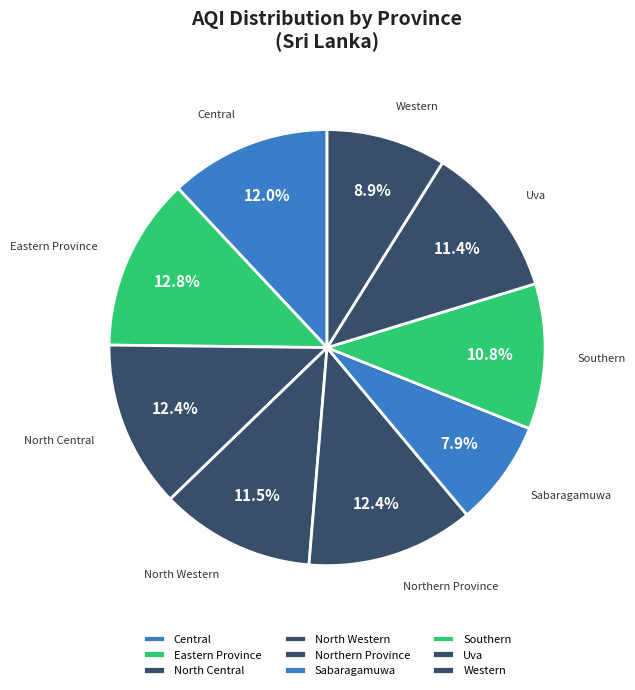

To the nearest percent, what portion does North Western represent?

11%